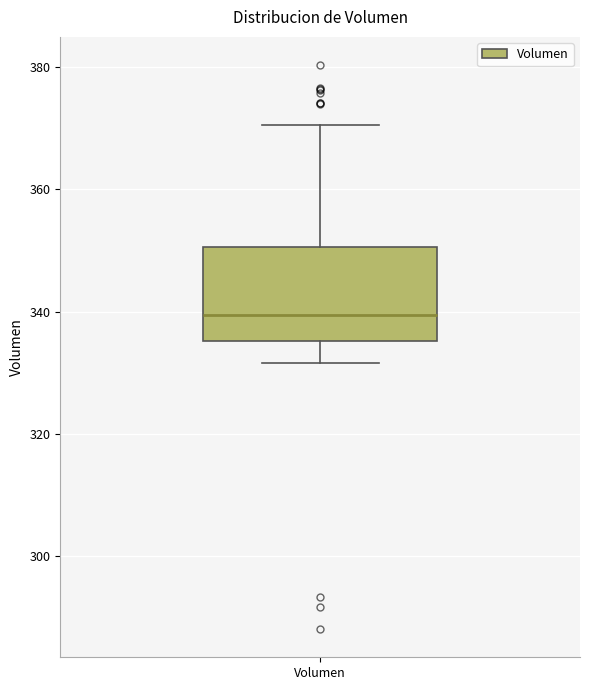

Transcribe this box plot: give where the median line is, the range the box spans, and where the two whiskers end, as read against the y-axis. The values are not printed on the chart, so give them approximately, as read against the axis.

median 340, box 336 to 350, whiskers 332 to 370